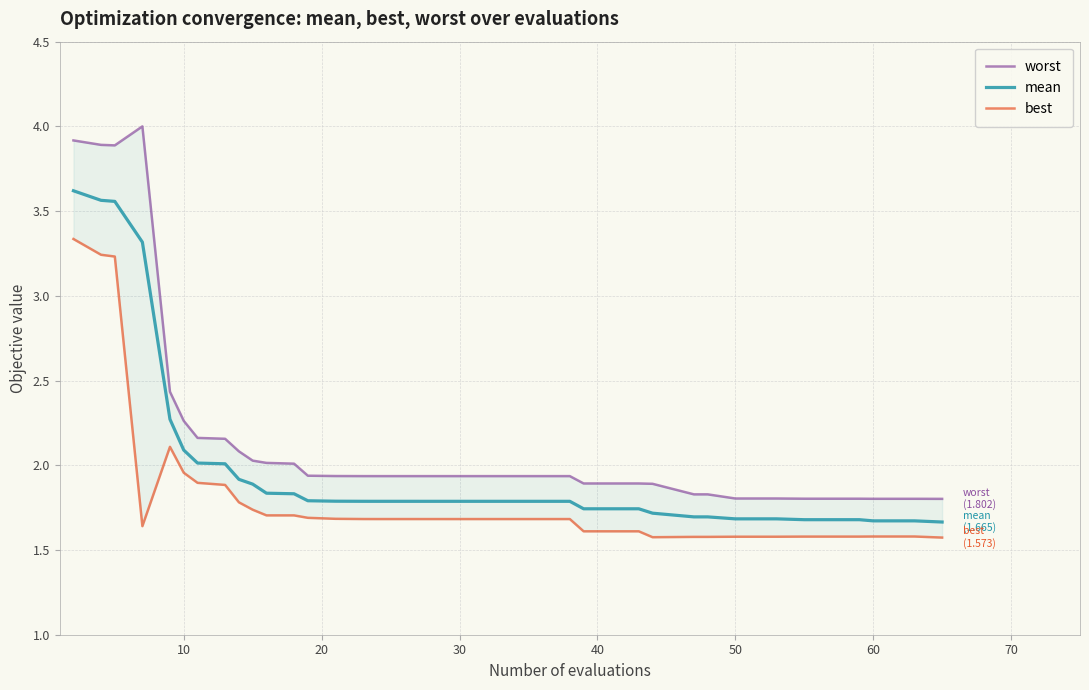

How many lines are shown in the chart?

3